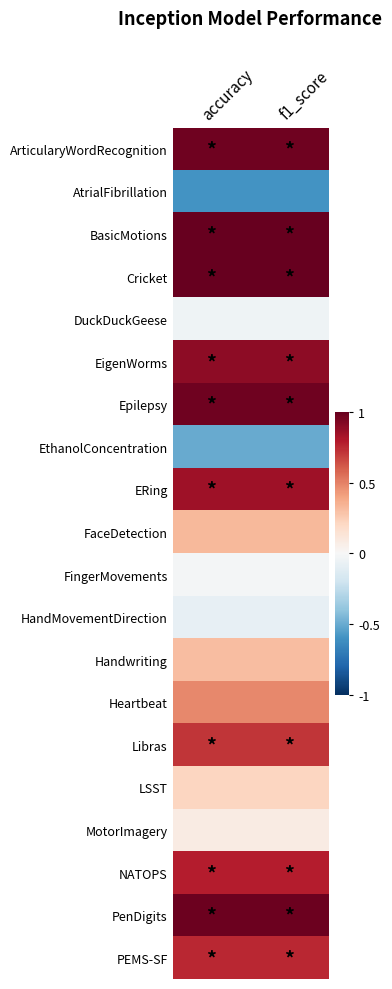

Reading left to right, extract all data points from this chart.

ArticularyWordRecognition: accuracy=1.0	f1_score=1.0
AtrialFibrillation: accuracy=-0.6	f1_score=-0.6
BasicMotions: accuracy=1.0	f1_score=1.0
Cricket: accuracy=1.0	f1_score=1.0
DuckDuckGeese: accuracy=-0.0	f1_score=-0.0
EigenWorms: accuracy=0.9	f1_score=0.9
Epilepsy: accuracy=1.0	f1_score=1.0
EthanolConcentration: accuracy=-0.5	f1_score=-0.5
ERing: accuracy=0.8	f1_score=0.8
FaceDetection: accuracy=0.3	f1_score=0.3
FingerMovements: accuracy=-0.0	f1_score=-0.0
HandMovementDirection: accuracy=-0.1	f1_score=-0.1
Handwriting: accuracy=0.3	f1_score=0.3
Heartbeat: accuracy=0.5	f1_score=0.5
Libras: accuracy=0.7	f1_score=0.7
LSST: accuracy=0.2	f1_score=0.2
MotorImagery: accuracy=0.1	f1_score=0.1
NATOPS: accuracy=0.8	f1_score=0.8
PenDigits: accuracy=1.0	f1_score=1.0
PEMS-SF: accuracy=0.8	f1_score=0.8